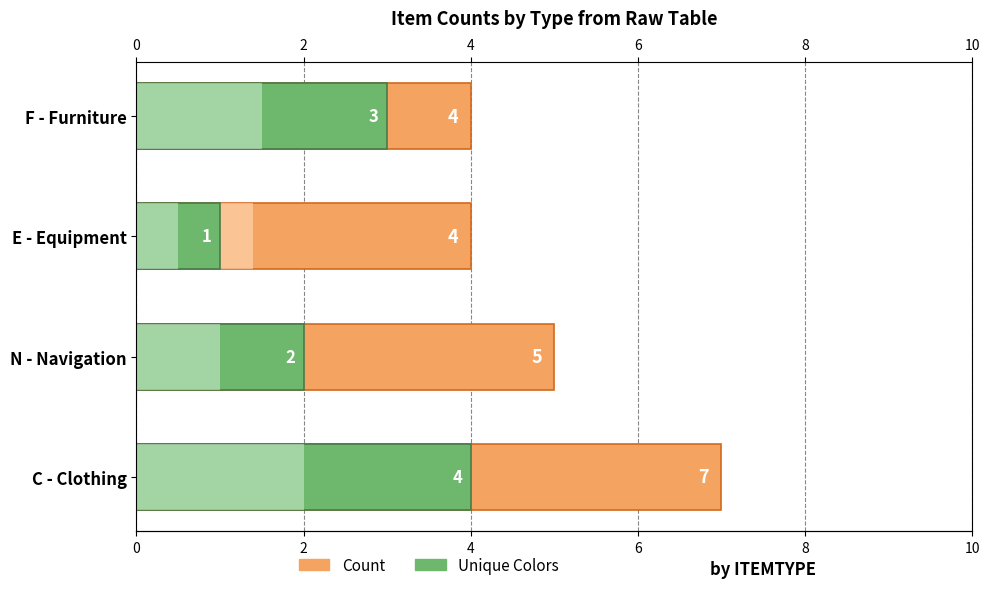

What is the average value of the Count series?

5